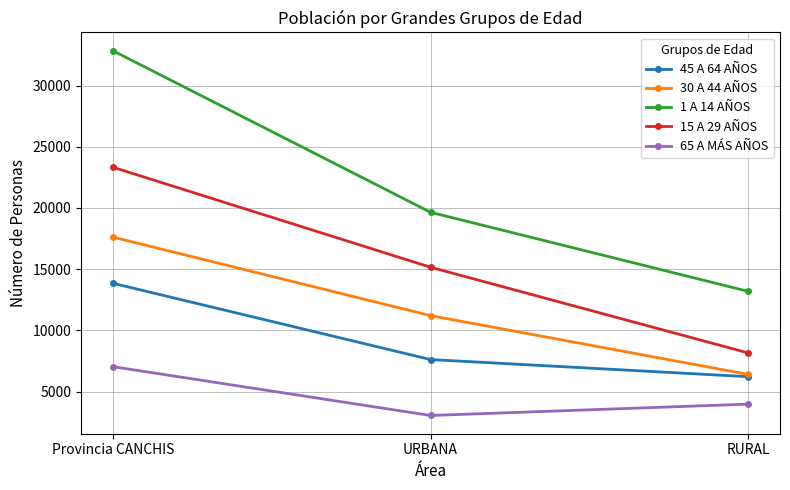

The value of 65 A MÁS AÑOS at RURAL is 1418. True or false?

False